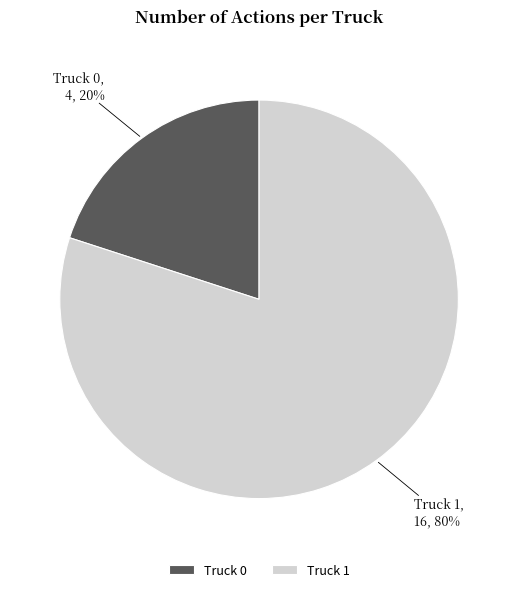

Which slice represents more than half of the pie?

Truck 1